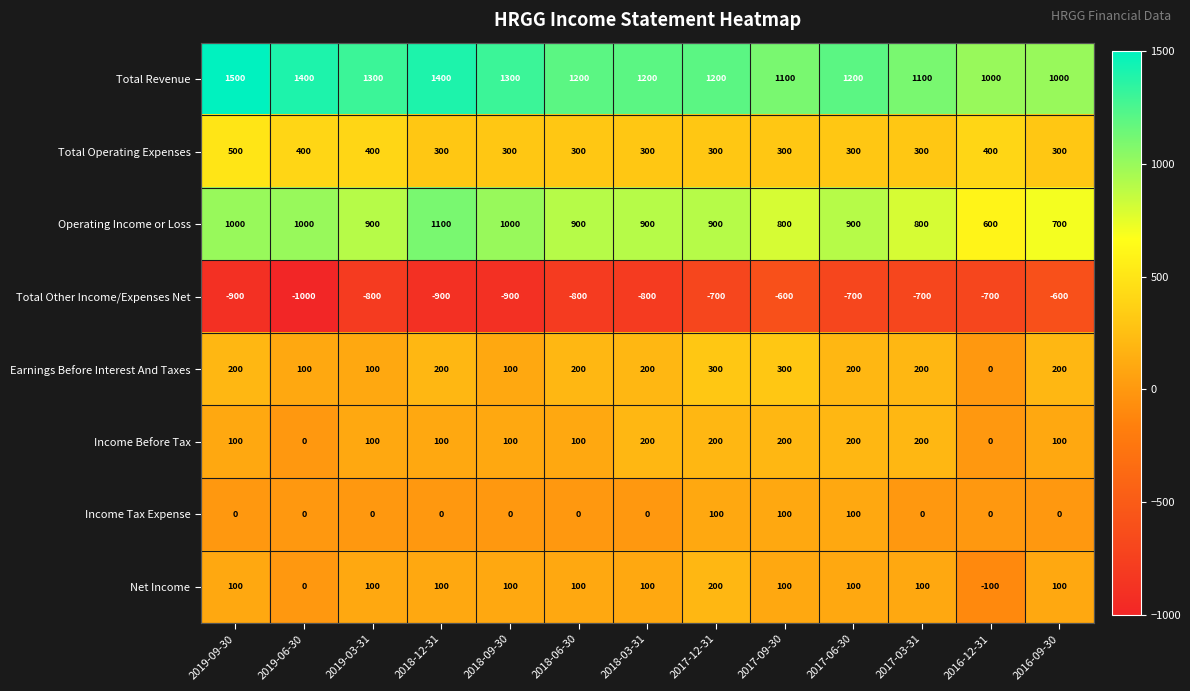

What is the maximum value shown in the chart?

1500